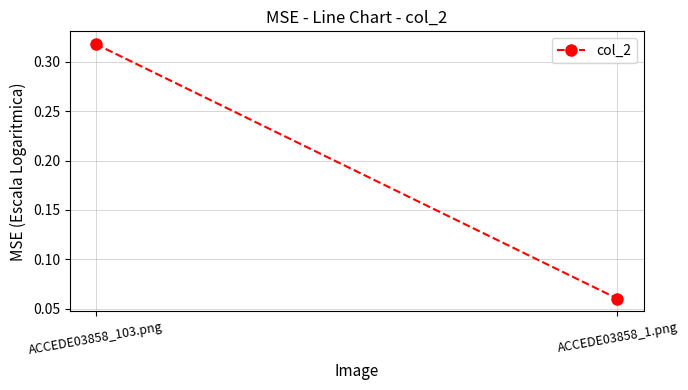

What is the average value?

0.2